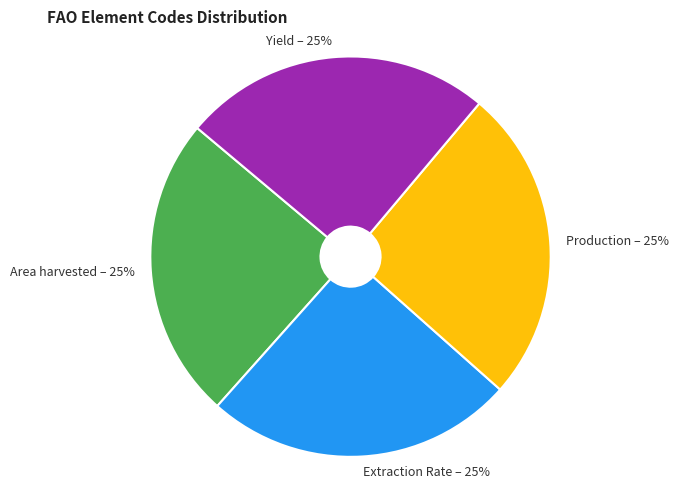

What is the ratio of the value at Area harvested to the value at Production?

1.0